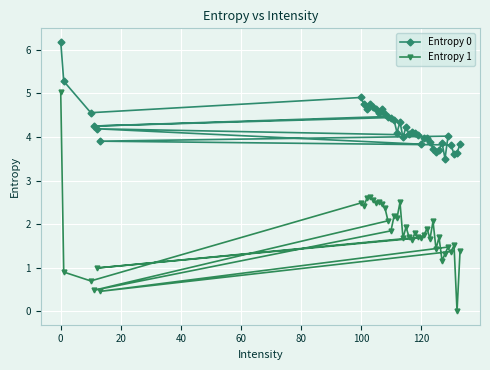

True or false: Entropy 0 and Entropy 1 intersect in this chart.

False